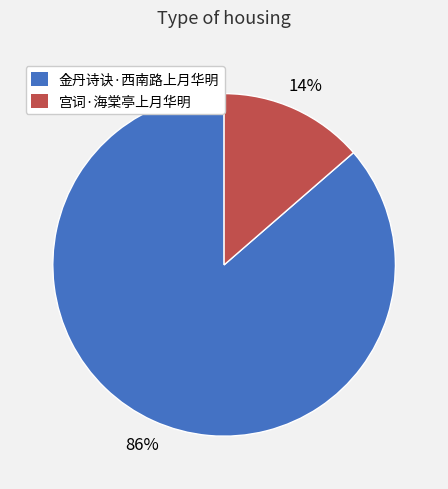

What percentage is the 金丹诗诀·西南路上月华明 slice, to the nearest percent?

86%